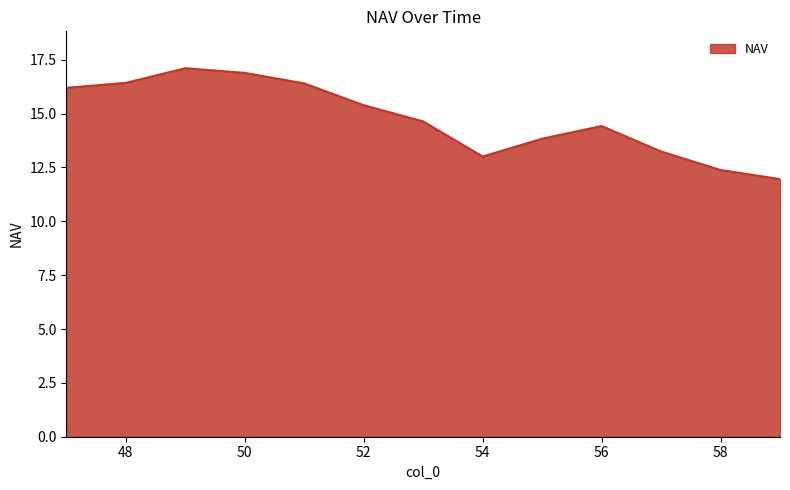

How many interior local valleys (lower than both neighbors) does the data have?

1